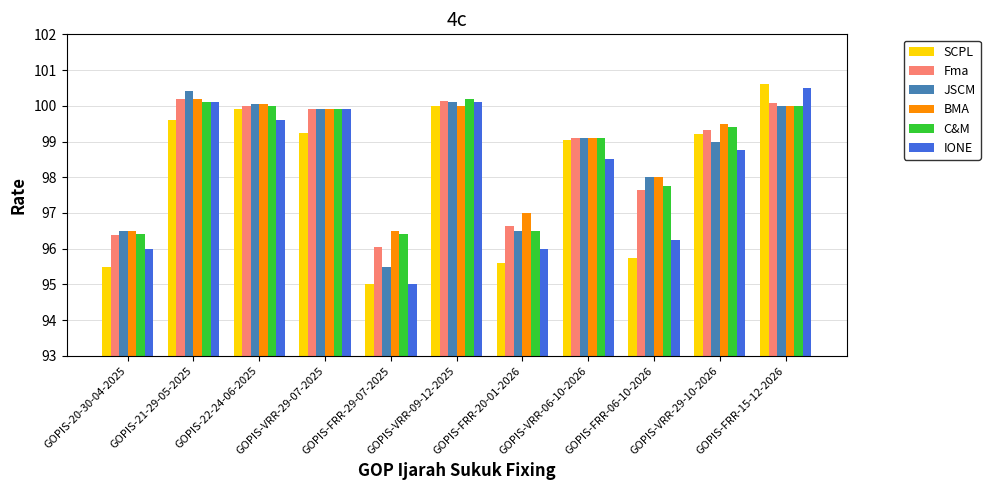

What position from the right is GOPIS-22-24-06-2025?

9